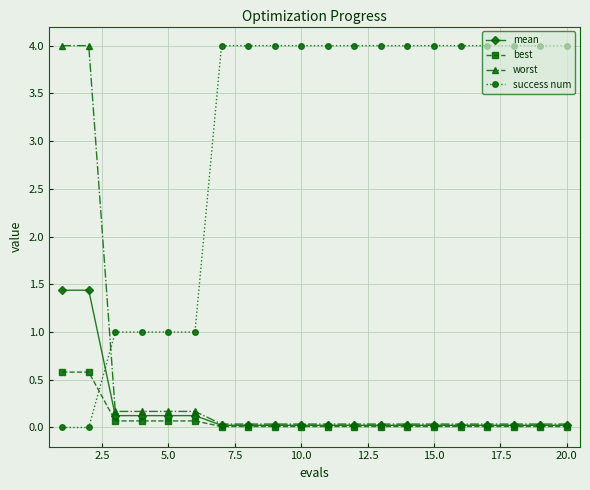

Which series ends up on top after the final intersection of success num and mean?

success num